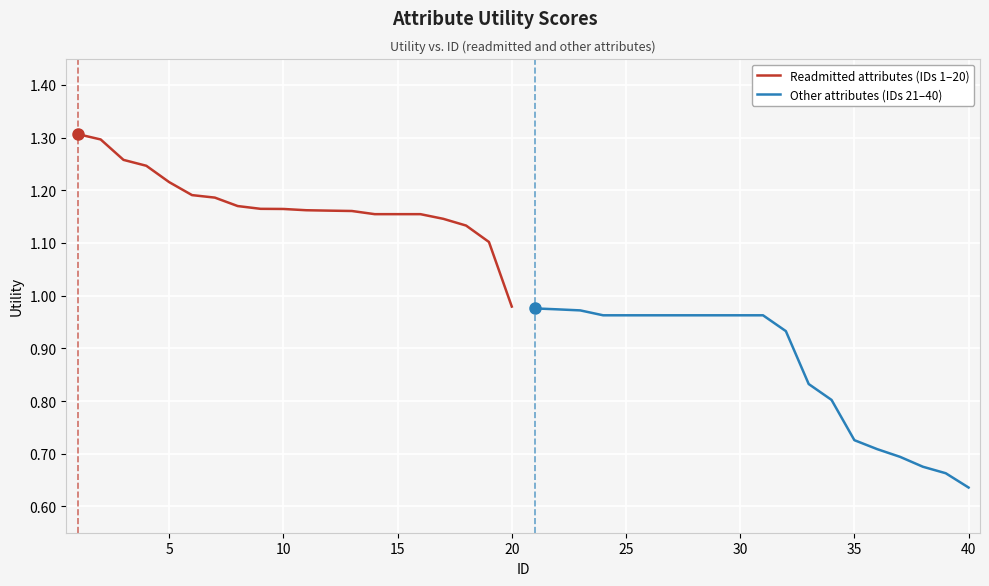

Where is Other attributes (IDs 21–40) nearest to the value 0?

40